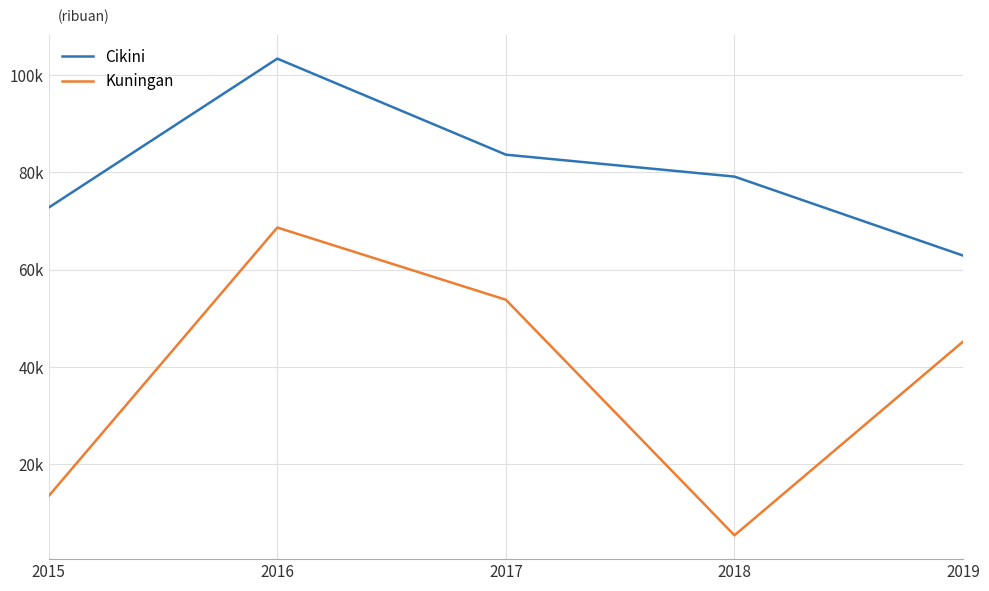

True or false: Cikini and Kuningan intersect in this chart.

False